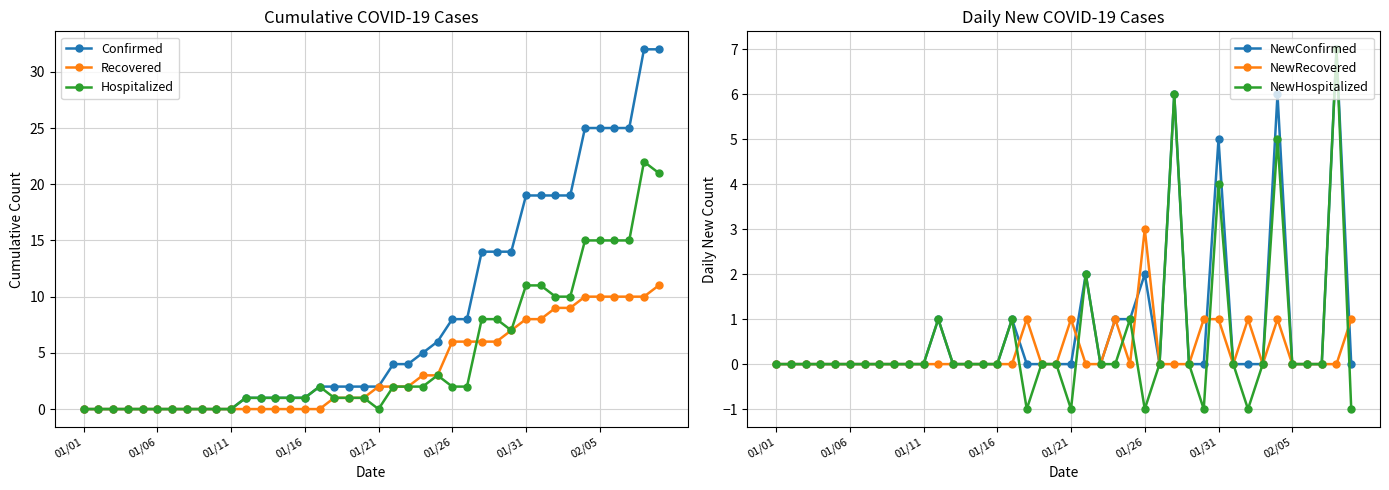

What is the difference between the maximum and minimum values in the NewHospitalized series?

8